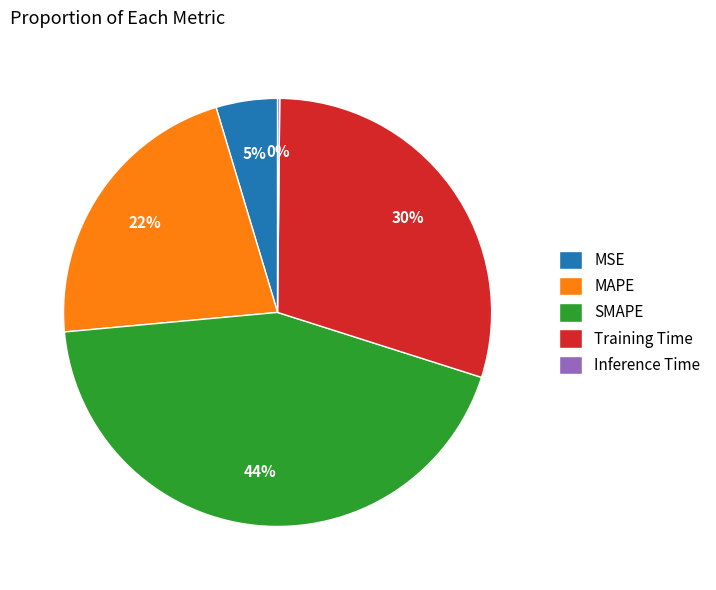

Approximately how many times larger is the value at Training Time compared to MAPE?

1.4